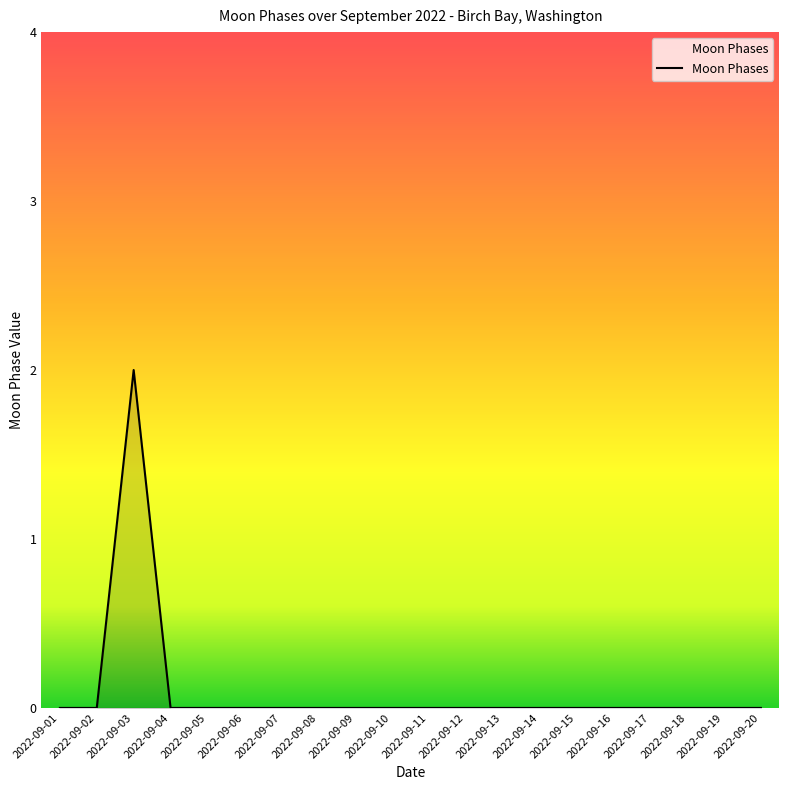

What is the maximum value shown in the chart?

2